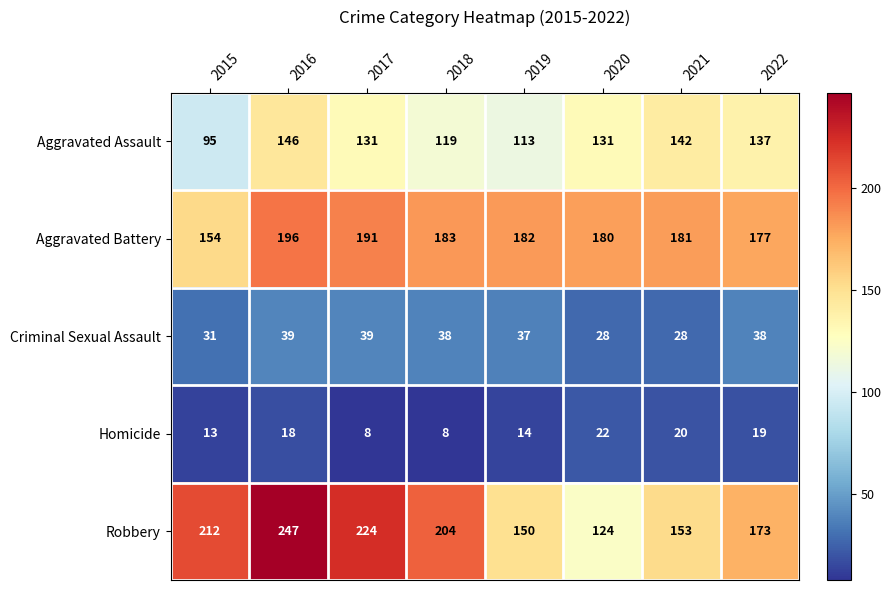

Count the number of categories in the chart.

8